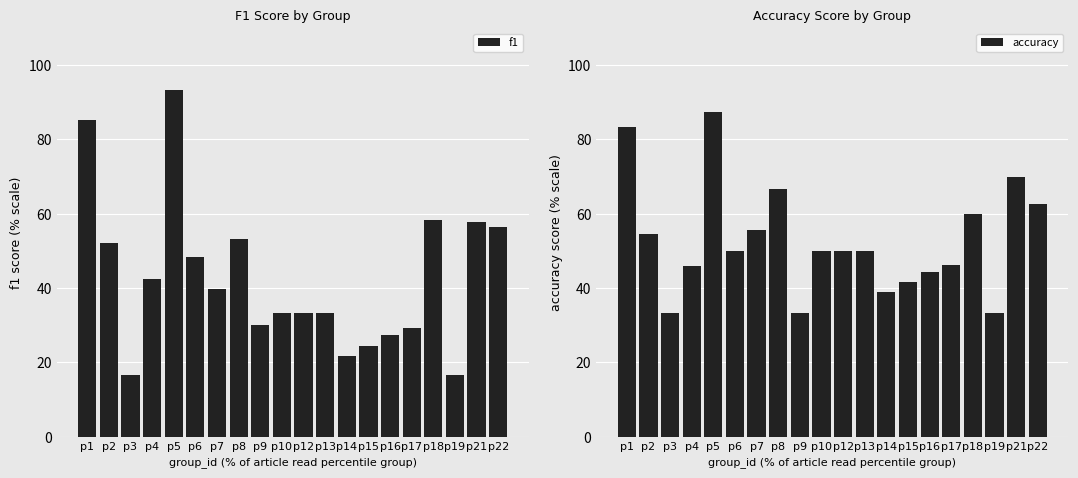

Reading right to left, extract all data points from this chart.

f1: p22=56.4	p21=57.6	p19=16.7	p18=58.3	p17=29.1	p16=27.4	p15=24.5	p14=21.8	p13=33.3	p12=33.3	p10=33.3	p9=30.0	p8=53.3	p7=39.7	p6=48.3	p5=93.3	p4=42.4	p3=16.7	p2=52.2	p1=85.2
accuracy: p22=62.5	p21=70.0	p19=33.3	p18=60.0	p17=46.2	p16=44.4	p15=41.7	p14=38.9	p13=50.0	p12=50.0	p10=50.0	p9=33.3	p8=66.7	p7=55.6	p6=50.0	p5=87.5	p4=45.8	p3=33.3	p2=54.5	p1=83.3